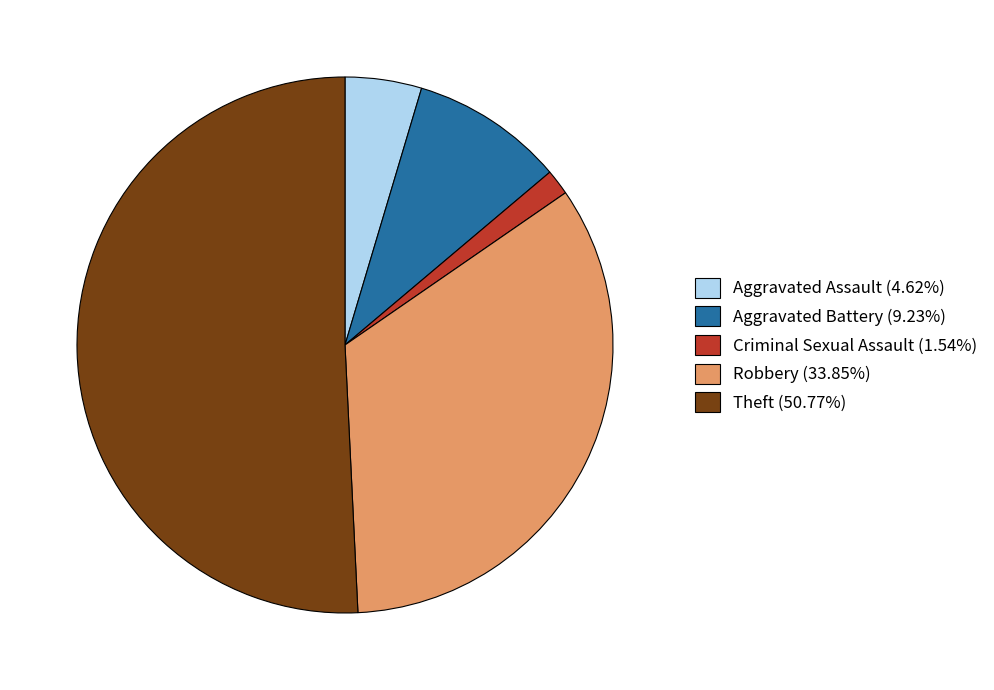

Is the sum of Criminal Sexual Assault (1.54%) and Aggravated Battery (9.23%) greater than half?

No